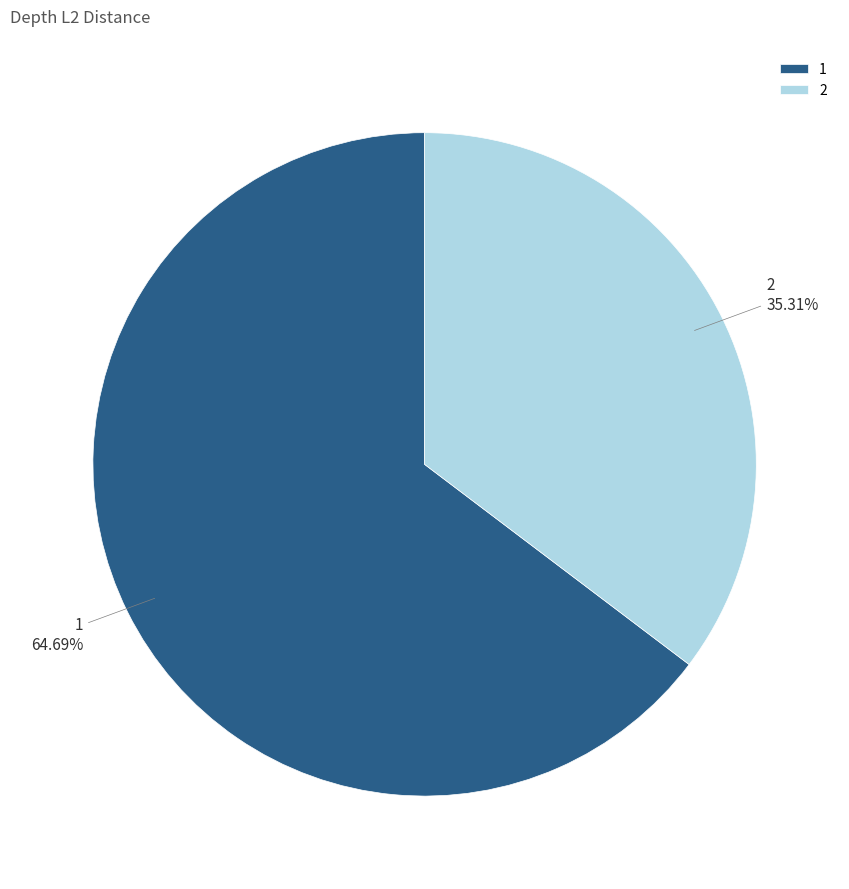

What is the largest slice in the pie chart?

1